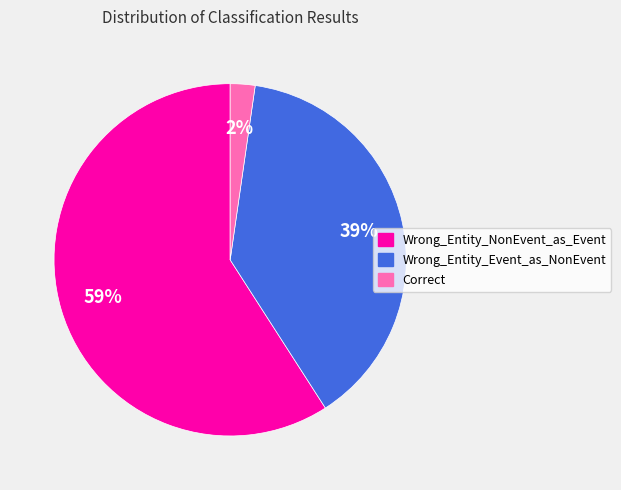

To the nearest percent, what is the difference between the largest and smallest slice percentages?

57%